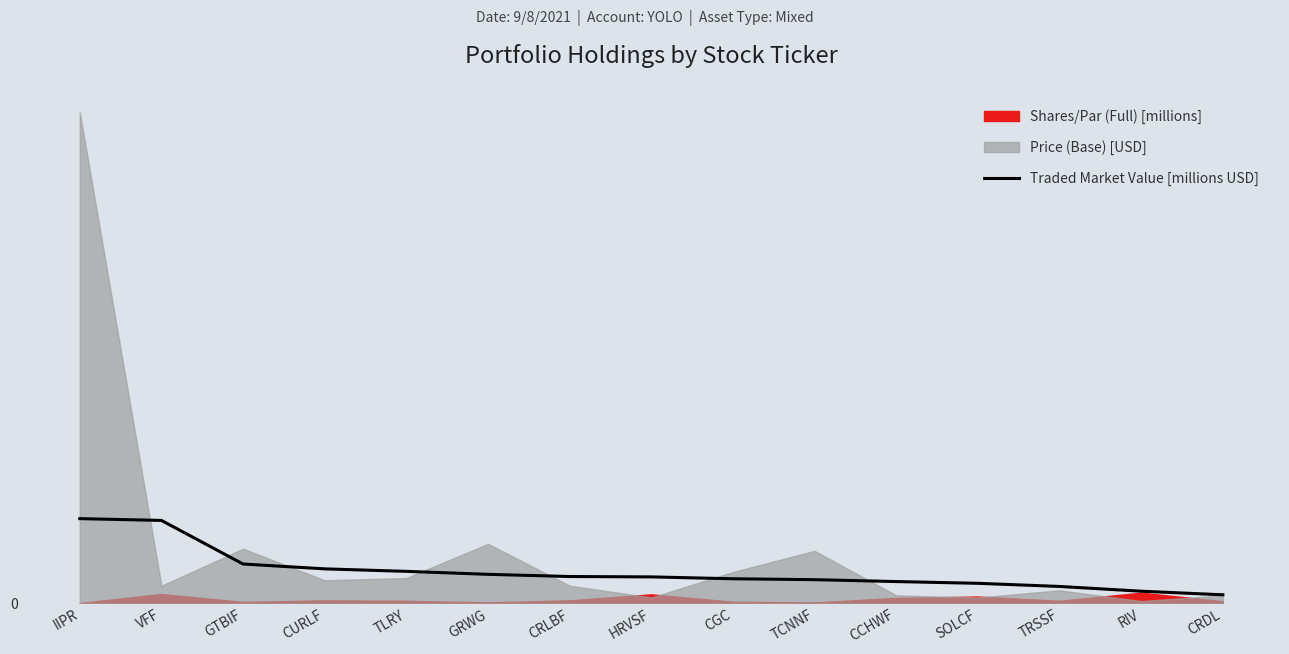

True or false: the data shows 13.4 at HRVSF.

True